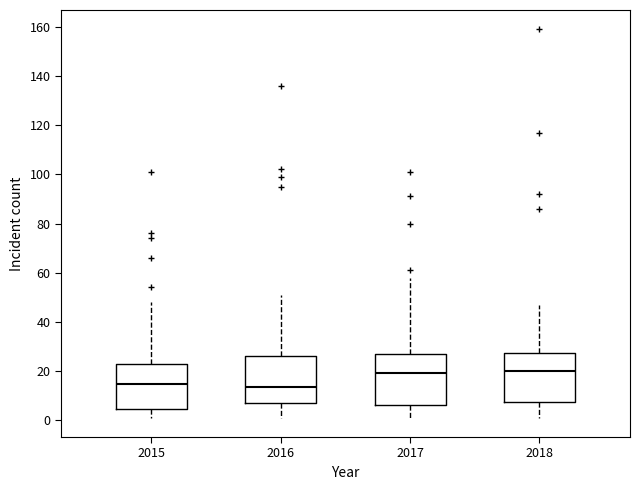

Where does the lower whisker of the box at x = 2016 end on the y-axis? The values are not printed on the chart, so give them approximately, as read against the axis.

2